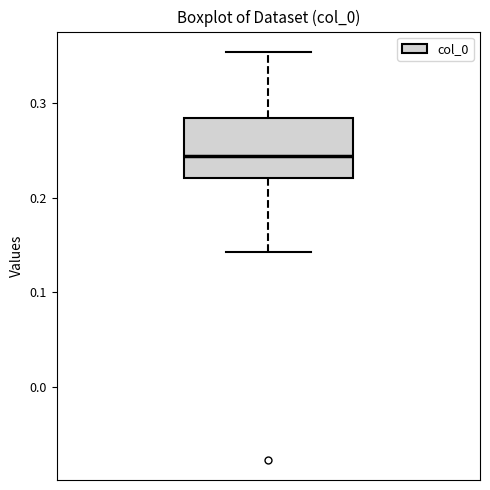

Where does the upper whisker of the box end on the y-axis? The values are not printed on the chart, so give them approximately, as read against the axis.

0.35